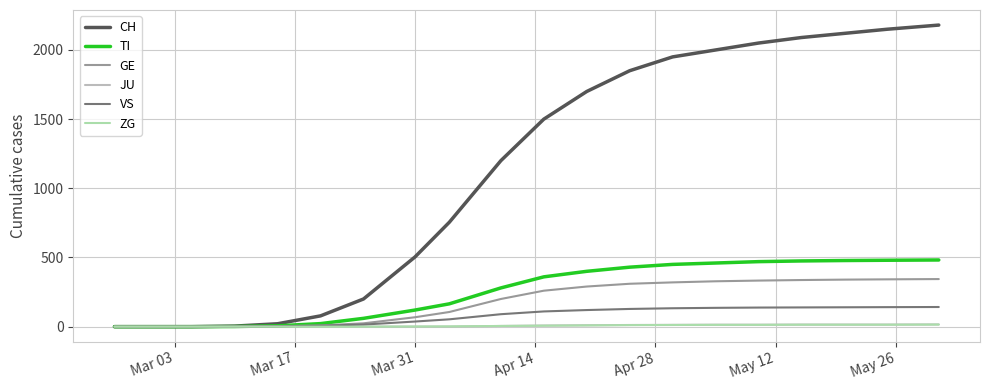

Which series has the largest total across all categories?

CH